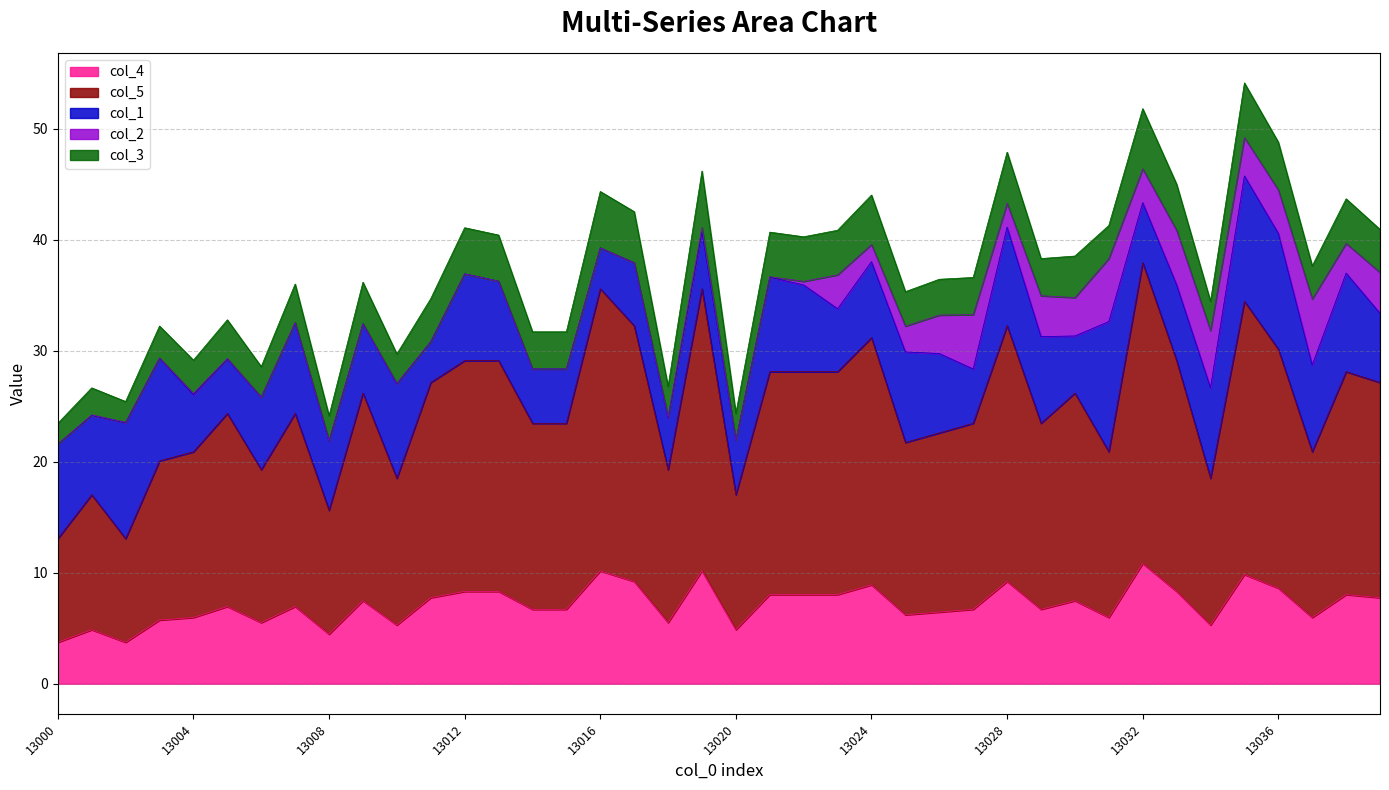

True or false: col_4 has a value of 16.0 at 13024.

False